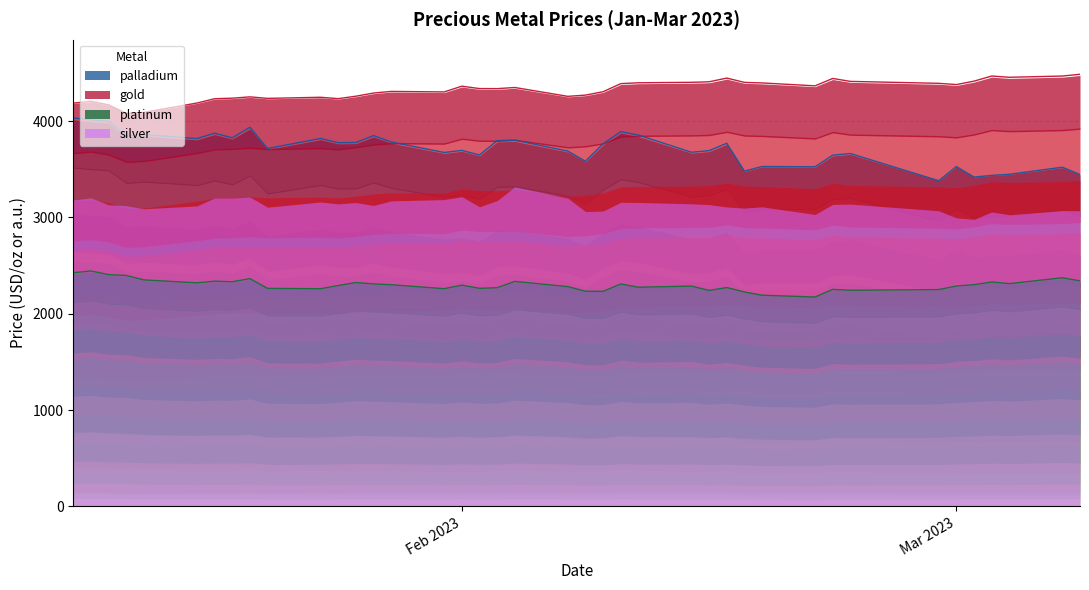

Between 2023-01-19 and 2023-02-10, which is larger?

2023-02-10